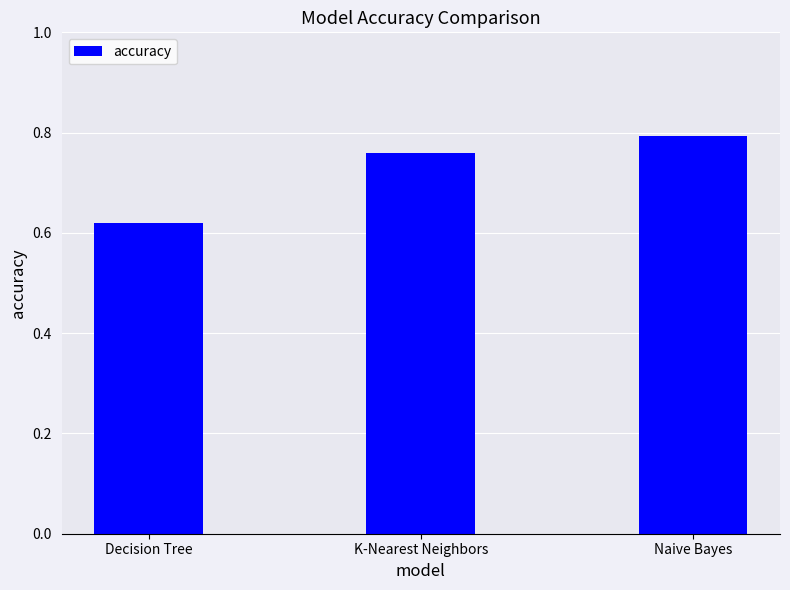

The chart shows a value of 0.8 at Naive Bayes. True or false?

True